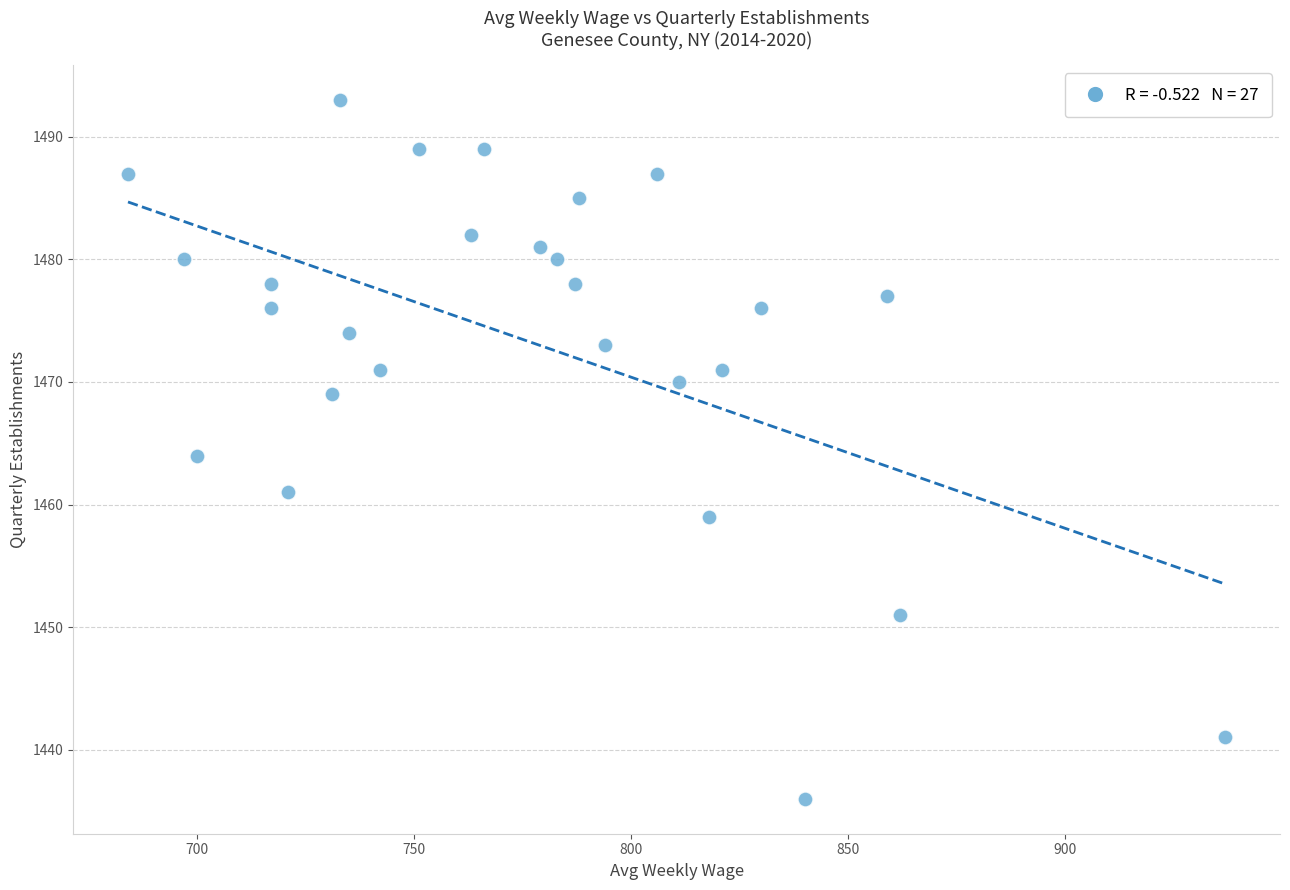

What is the range of X values (max minus min)?

253